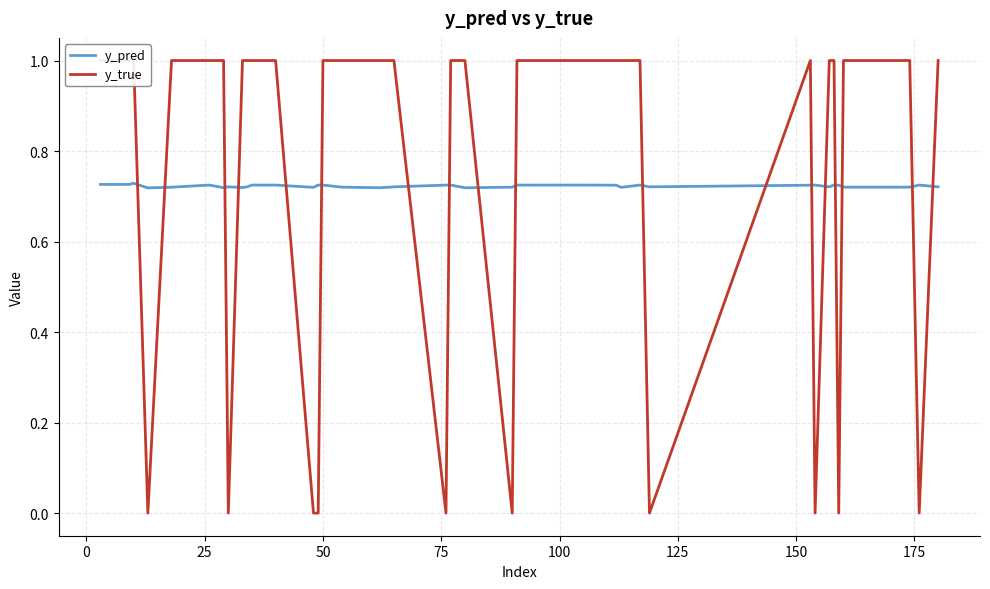

How many lines are shown in the chart?

2